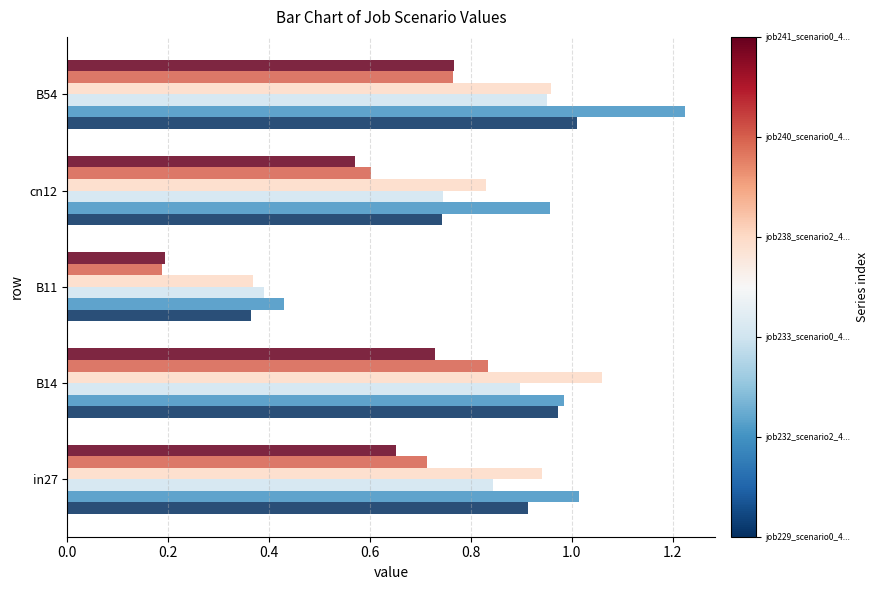

What is the spread (max minus min) of values at B14?

0.3